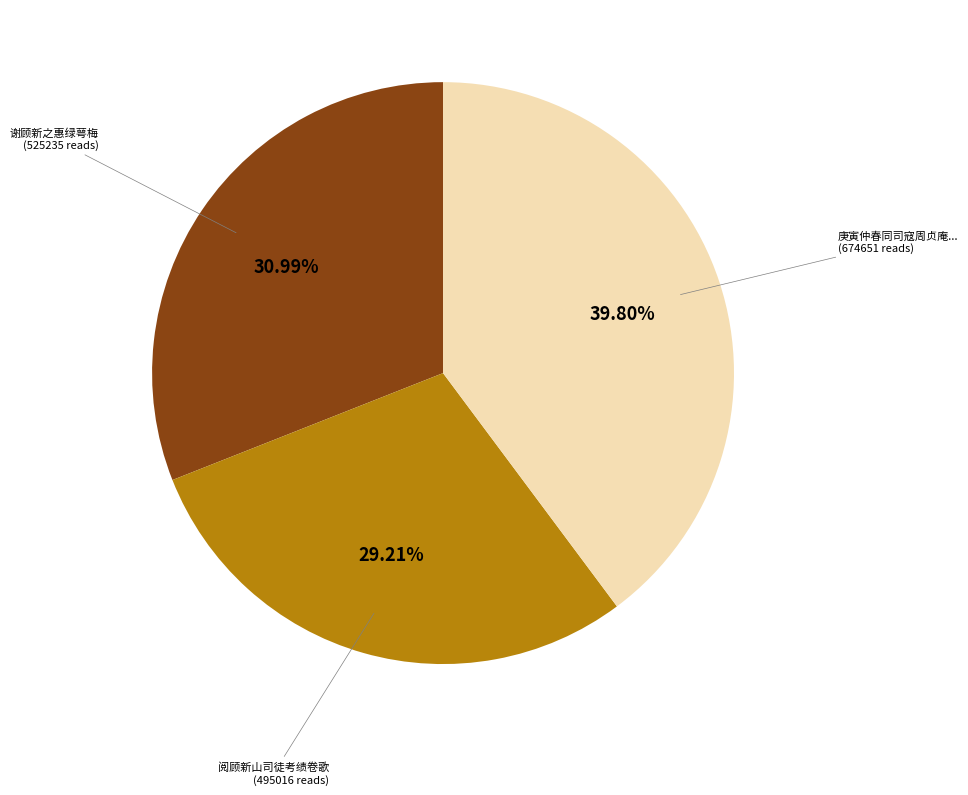

Does any single category account for the majority?

No